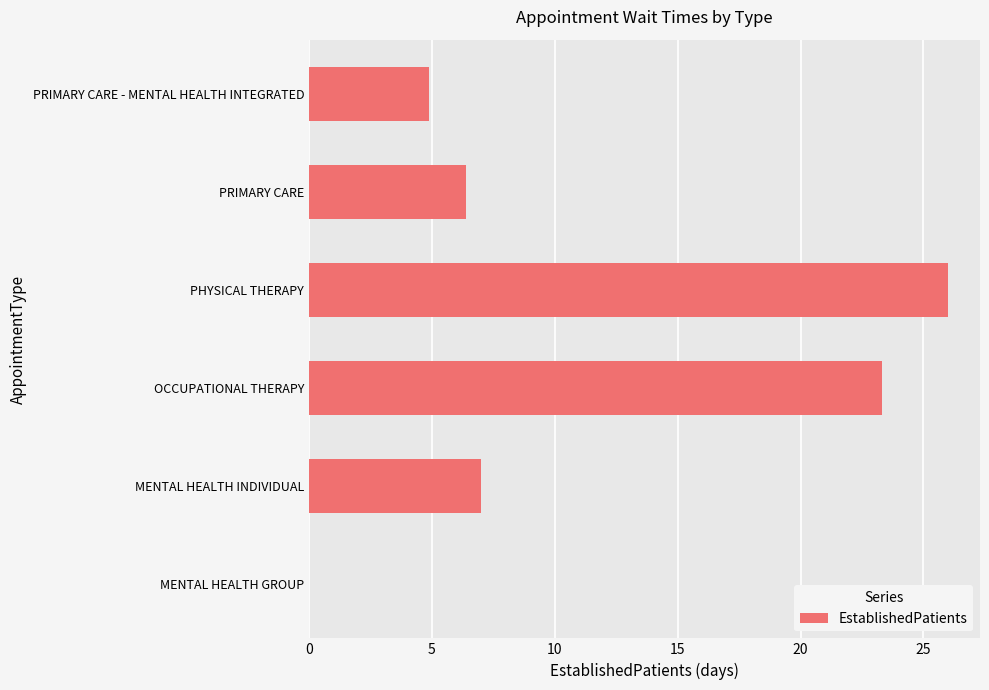

What is the sum of the values at MENTAL HEALTH GROUP and OCCUPATIONAL THERAPY?

23.3